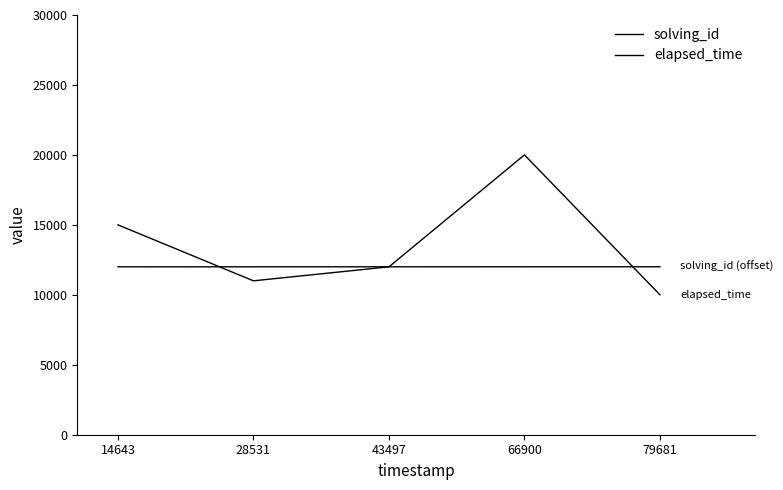

The elapsed_time series shows 16674 at 43497. True or false?

False